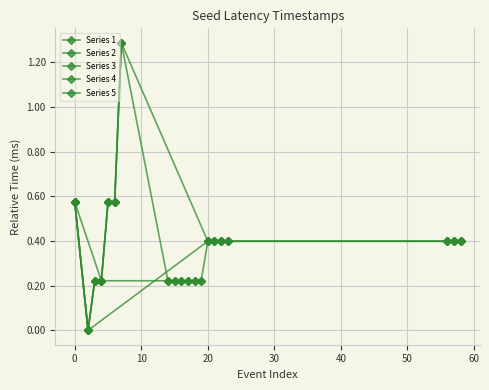

Is it true that the value at 15 is 0.2?

True